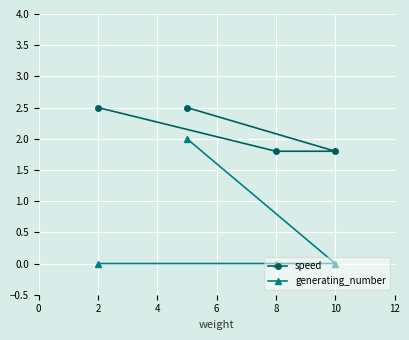

The generating_number series shows 1.3 at 8. True or false?

False